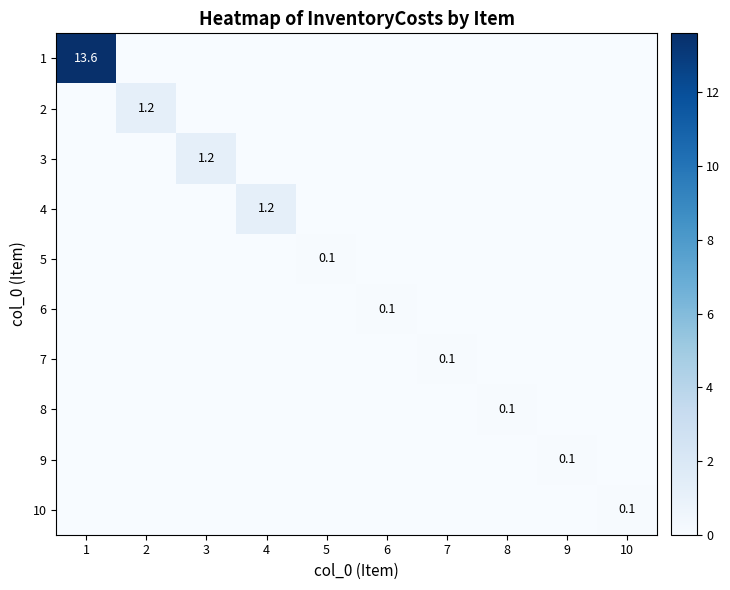

What is the sum of all 7 values?

0.1